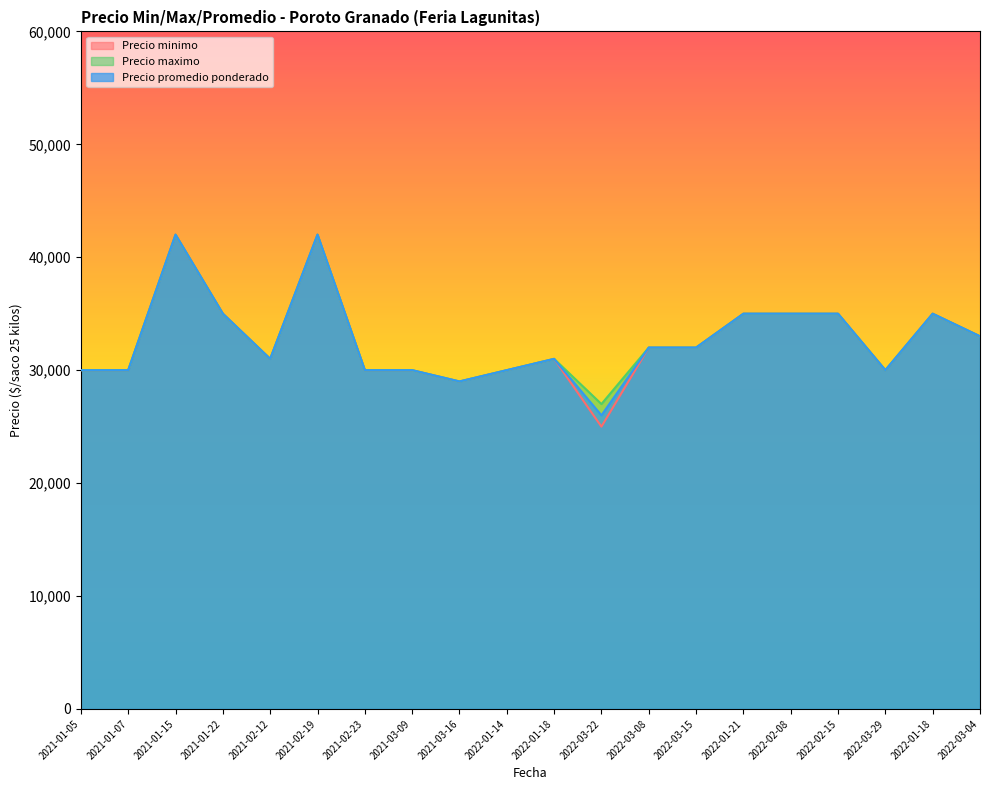

What is the difference between the second highest and second lowest values in the Precio promedio ponderado series?

13000